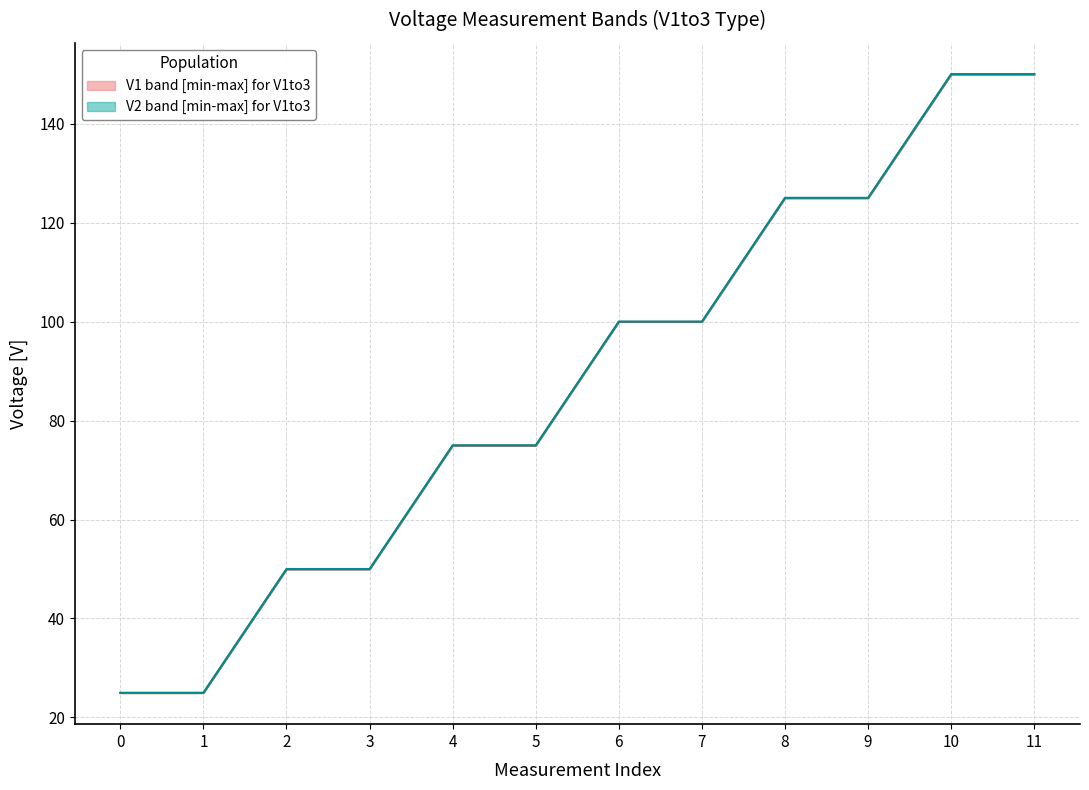

What value does the V2_upper series have at 0?

25.0